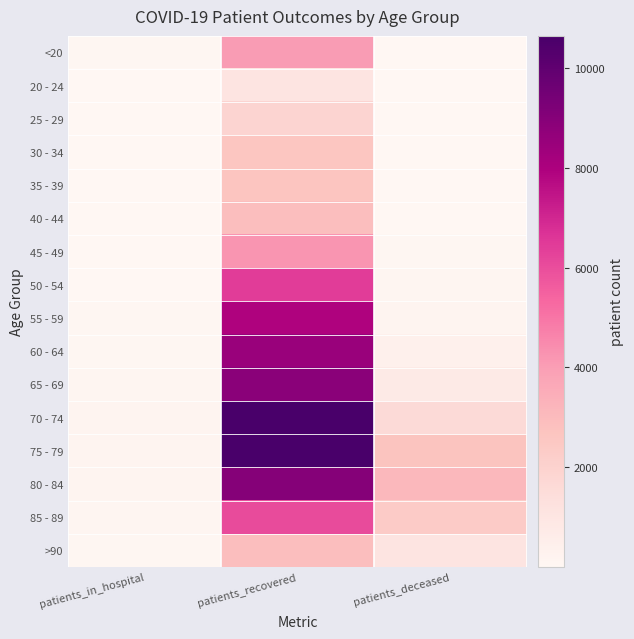

Reading right to left, transcribe all the data shown in this chart.

<20: patients_deceased=15	patients_recovered=4042	patients_in_hospital=79
20 - 24: patients_deceased=3	patients_recovered=1113	patients_in_hospital=5
25 - 29: patients_deceased=3	patients_recovered=1892	patients_in_hospital=15
30 - 34: patients_deceased=16	patients_recovered=2601	patients_in_hospital=17
35 - 39: patients_deceased=17	patients_recovered=2640	patients_in_hospital=11
40 - 44: patients_deceased=23	patients_recovered=2905	patients_in_hospital=13
45 - 49: patients_deceased=45	patients_recovered=4204	patients_in_hospital=11
50 - 54: patients_deceased=116	patients_recovered=6439	patients_in_hospital=38
55 - 59: patients_deceased=205	patients_recovered=7904	patients_in_hospital=54
60 - 64: patients_deceased=403	patients_recovered=8517	patients_in_hospital=63
65 - 69: patients_deceased=787	patients_recovered=8880	patients_in_hospital=90
70 - 74: patients_deceased=1589	patients_recovered=10642	patients_in_hospital=129
75 - 79: patients_deceased=2670	patients_recovered=10619	patients_in_hospital=158
80 - 84: patients_deceased=3085	patients_recovered=8996	patients_in_hospital=160
85 - 89: patients_deceased=2370	patients_recovered=6068	patients_in_hospital=112
>90: patients_deceased=1109	patients_recovered=2892	patients_in_hospital=56